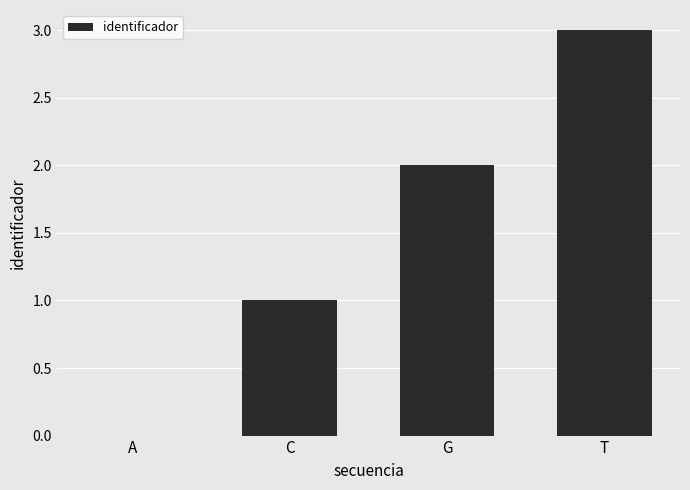

Between C and G, which is larger?

G